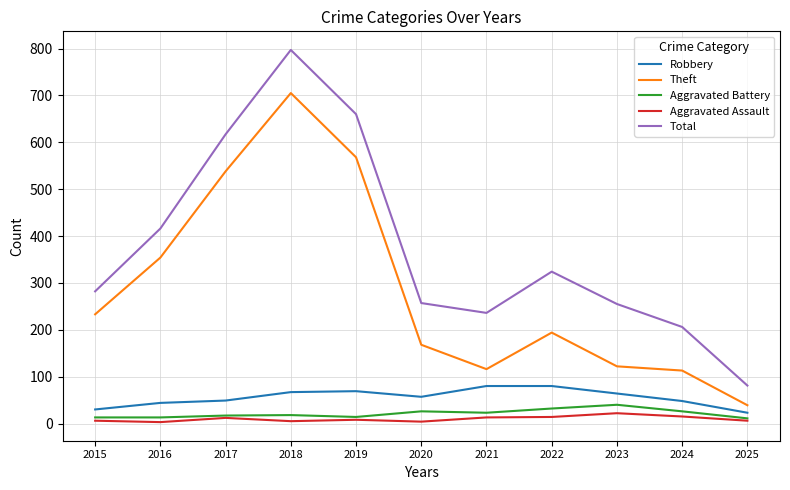

What is the highest value of the Aggravated Battery series?

40